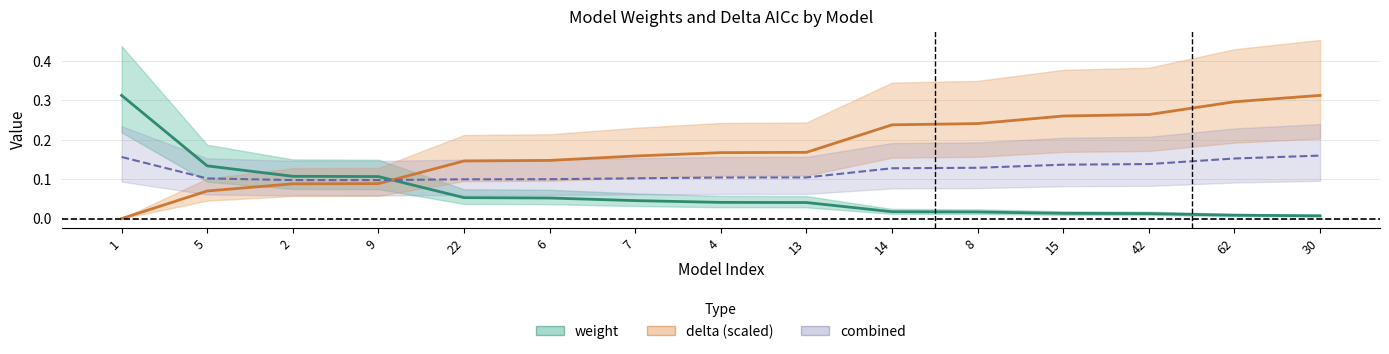

Reading right to left, what are all the values shown in this chart?

weight: 0.0	0.0	0.0	0.0	0.0	0.0	0.0	0.0	0.0	0.1	0.1	0.1	0.1	0.1	0.3
delta (scaled): 0.3	0.3	0.3	0.3	0.2	0.2	0.2	0.2	0.2	0.1	0.1	0.1	0.1	0.1	0.0
combined: 0.2	0.2	0.1	0.1	0.1	0.1	0.1	0.1	0.1	0.1	0.1	0.1	0.1	0.1	0.2